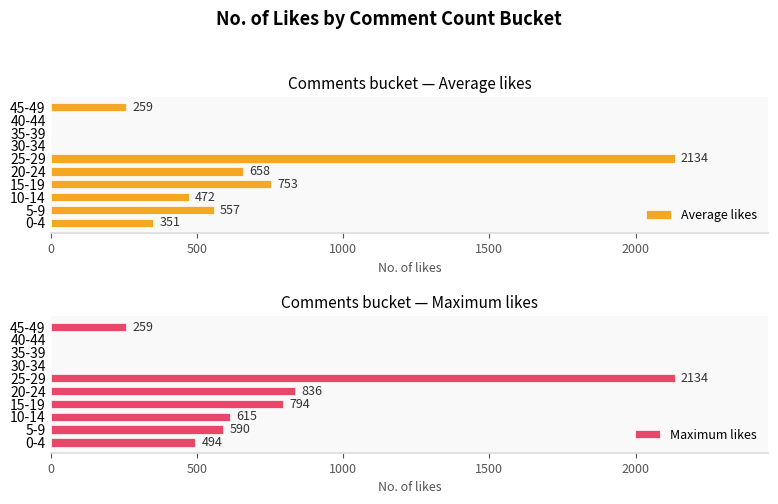

How many distinct data groups are displayed?

2